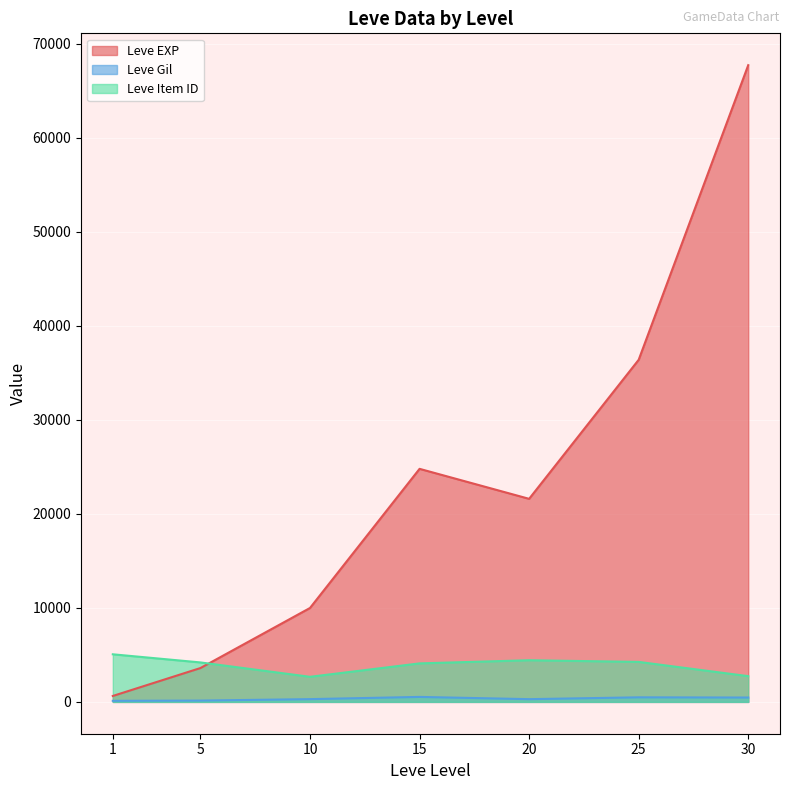

Is it true that Leve EXP equals 4734 at 5?

False